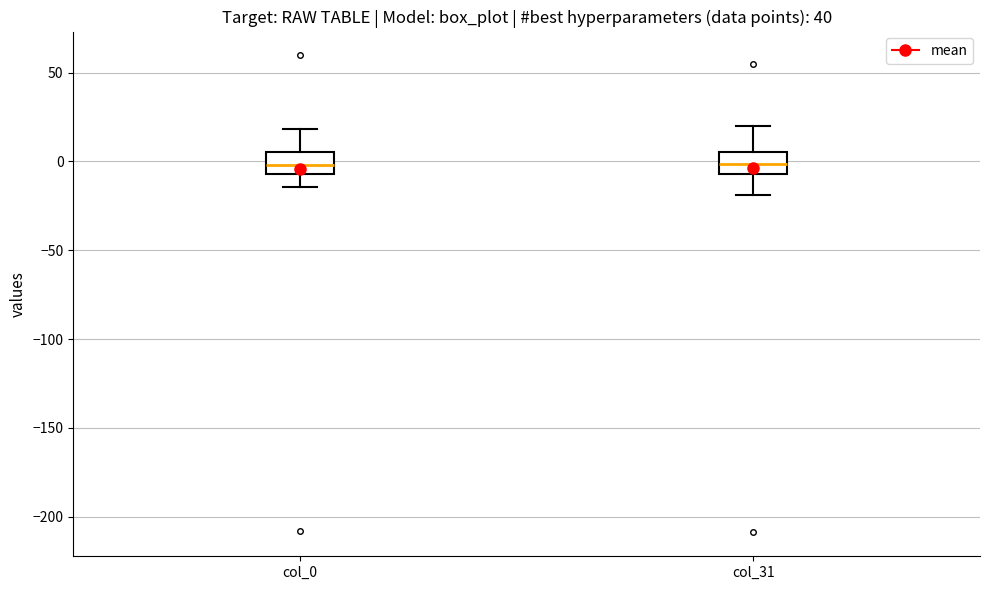

Reading left to right, transcribe this box plot: for each box, give where its median line is, the range the box spans, and where its two whiskers end, as read against the y-axis. The values are not printed on the chart, so give them approximately, as read against the axis.

col_0: median 0, box -5 to 5, whiskers -15 to 20
col_31: median 0, box -5 to 5, whiskers -20 to 20